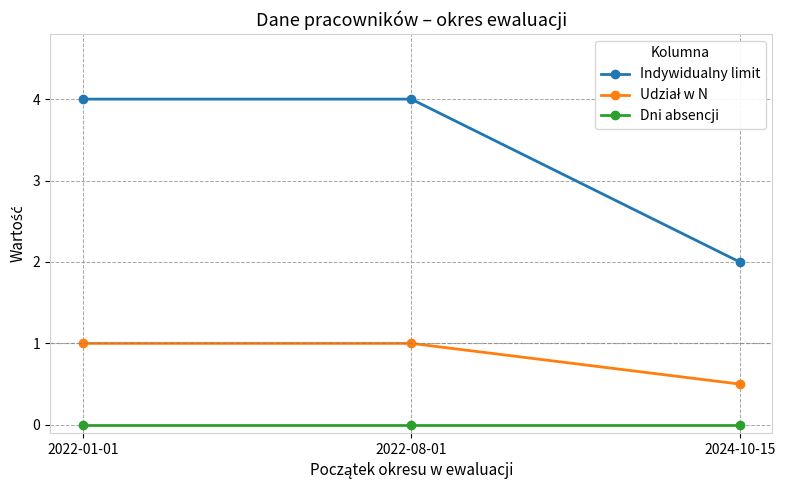

Is it true that Dni absencji equals 0.0 at 2024-10-15?

True